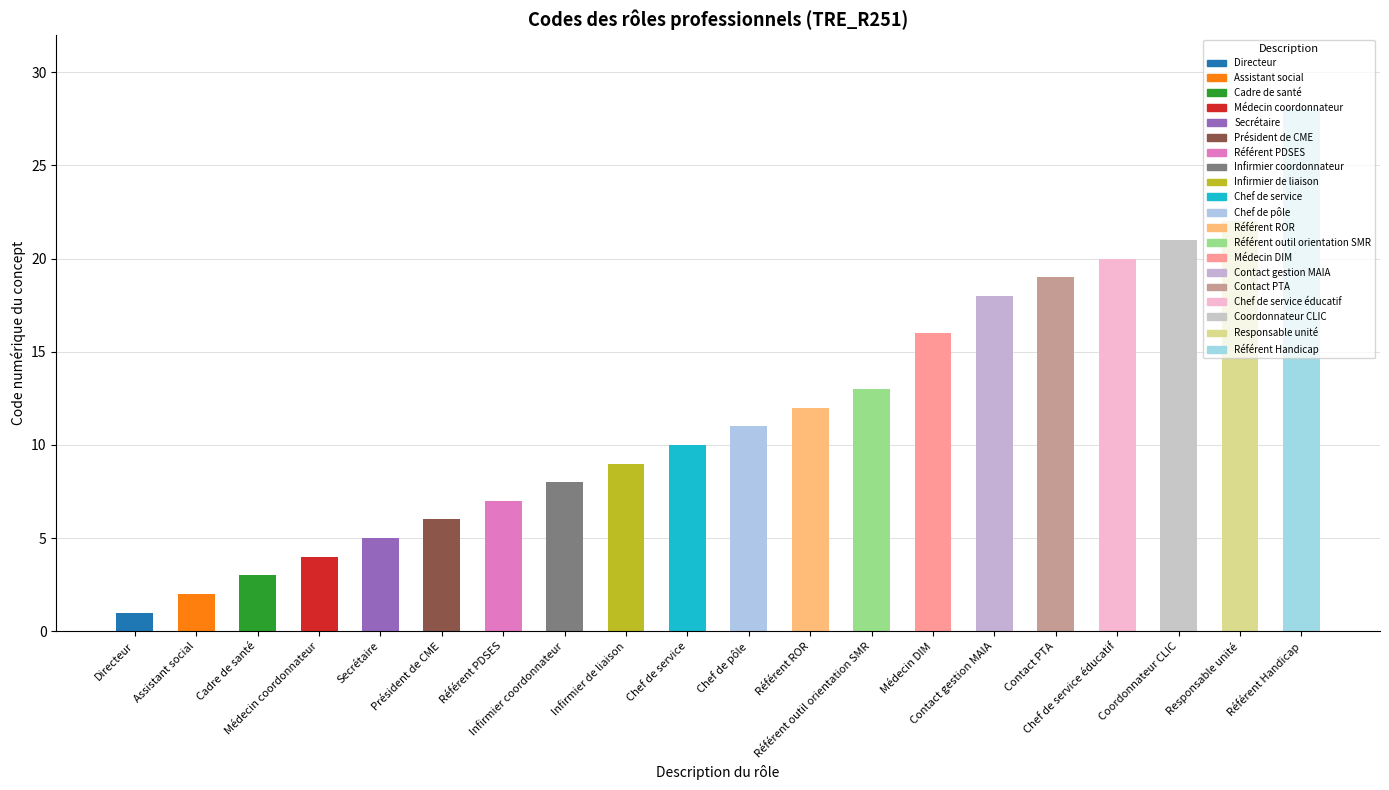

Count the number of categories in the chart.

20